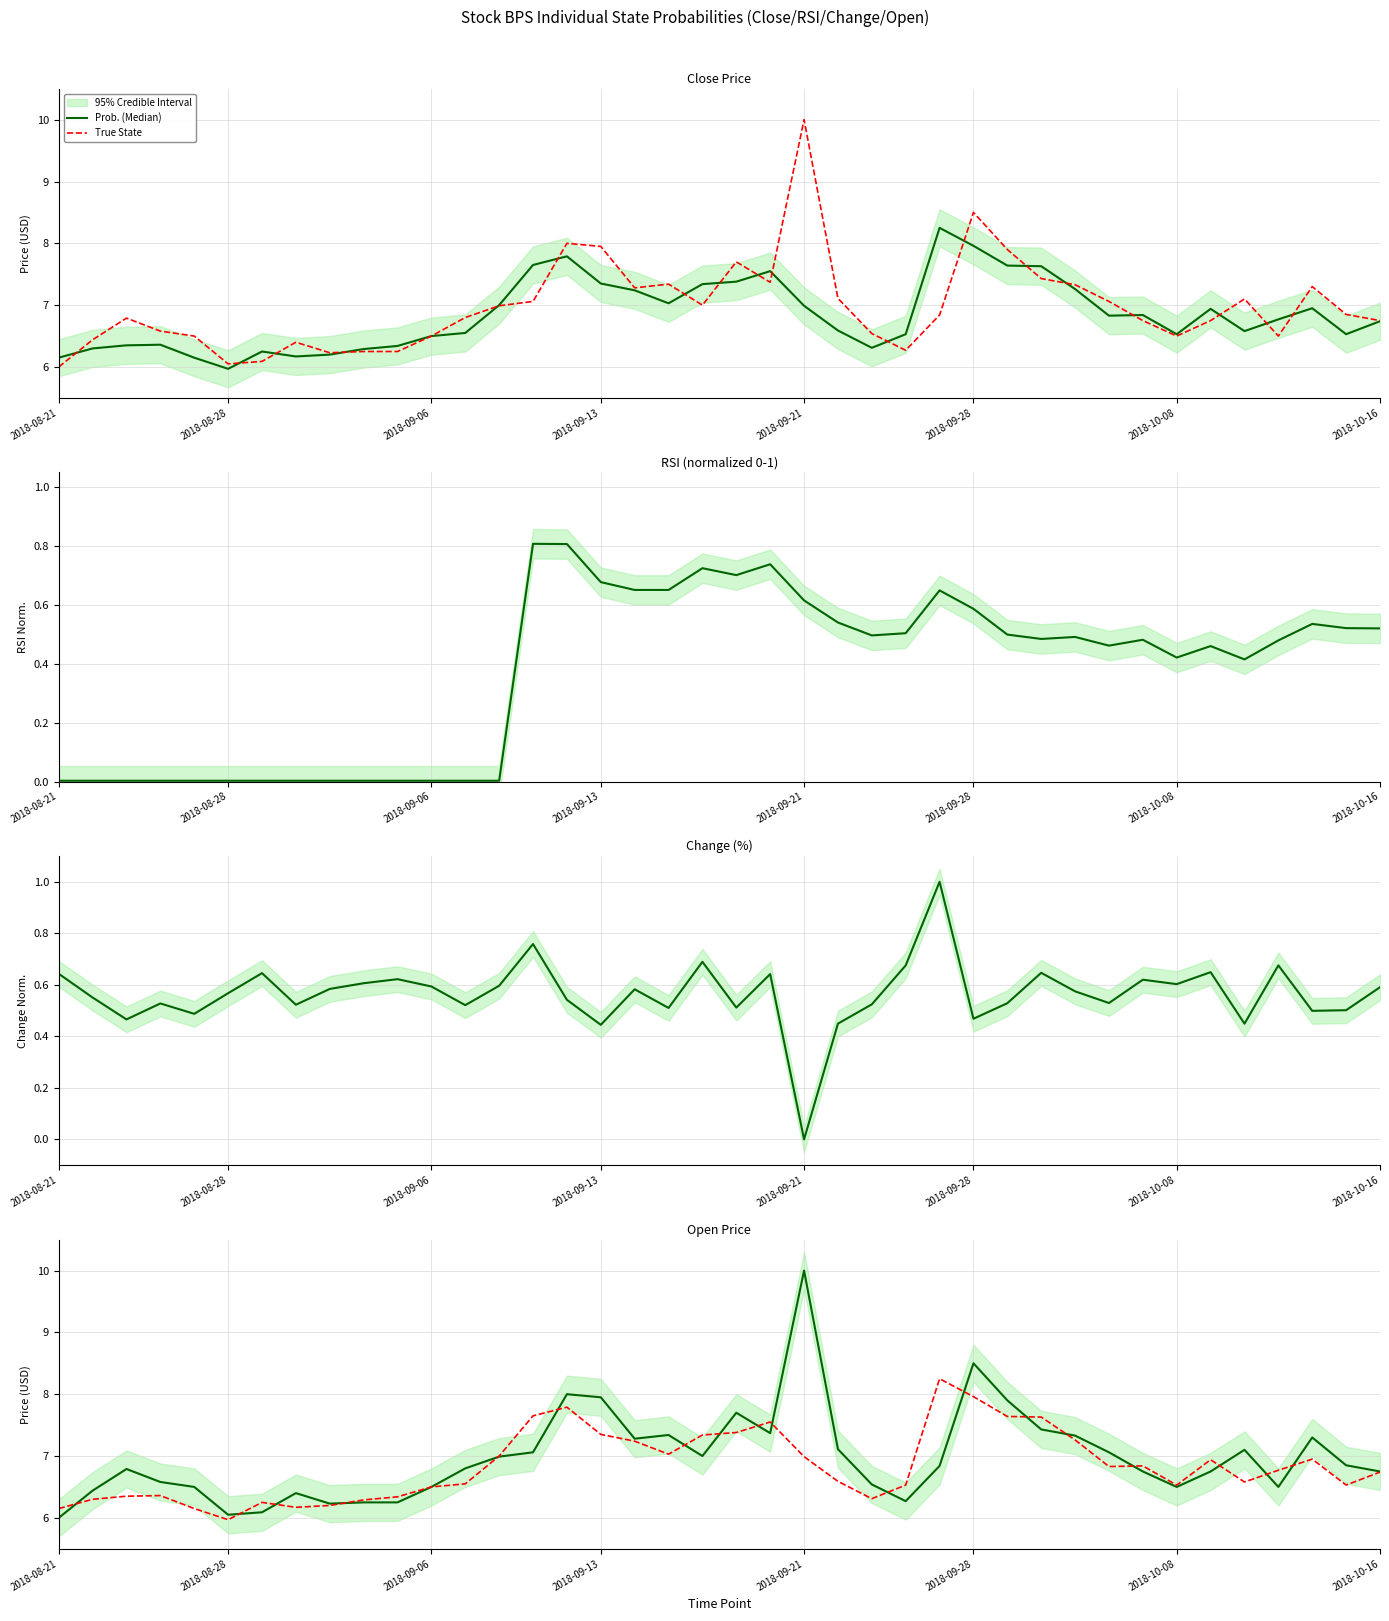

Where does the True State series first go above 6?

2018-08-21